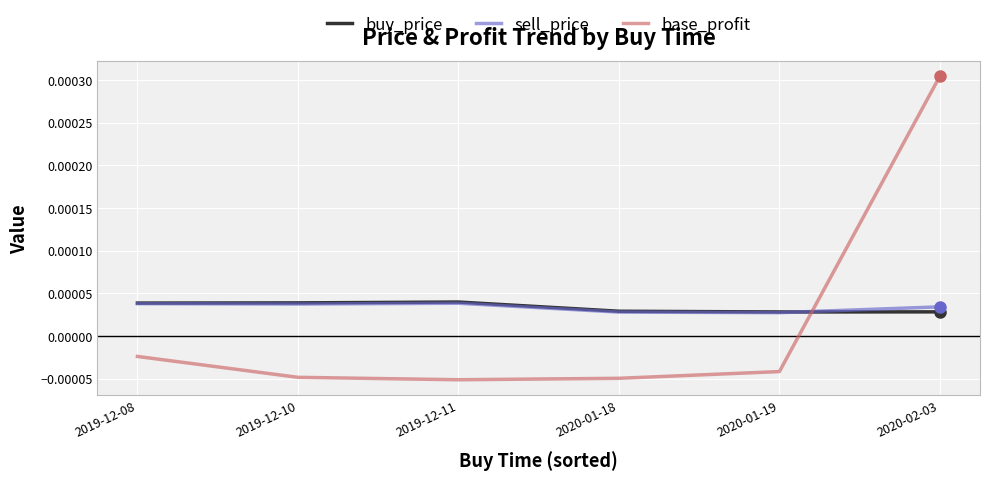

How many values in base_profit are above zero?

1